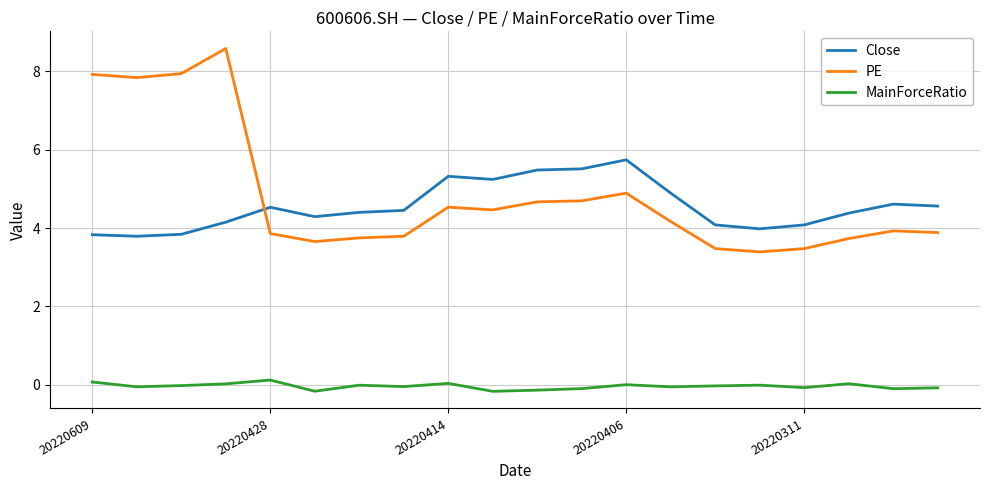

What is the sum of all Close values?

91.2